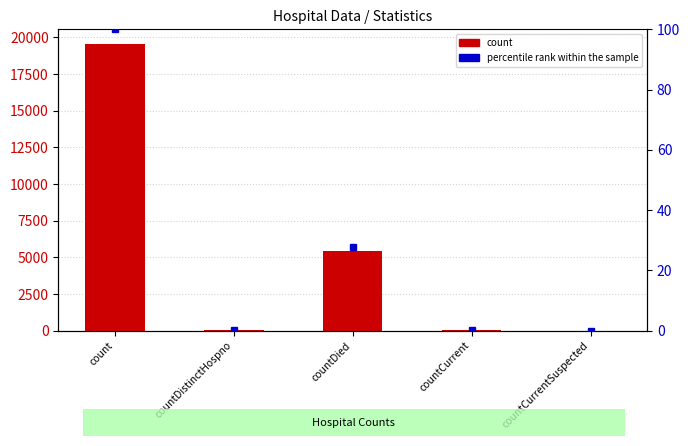

At which label is count closest to 9788?

countDied